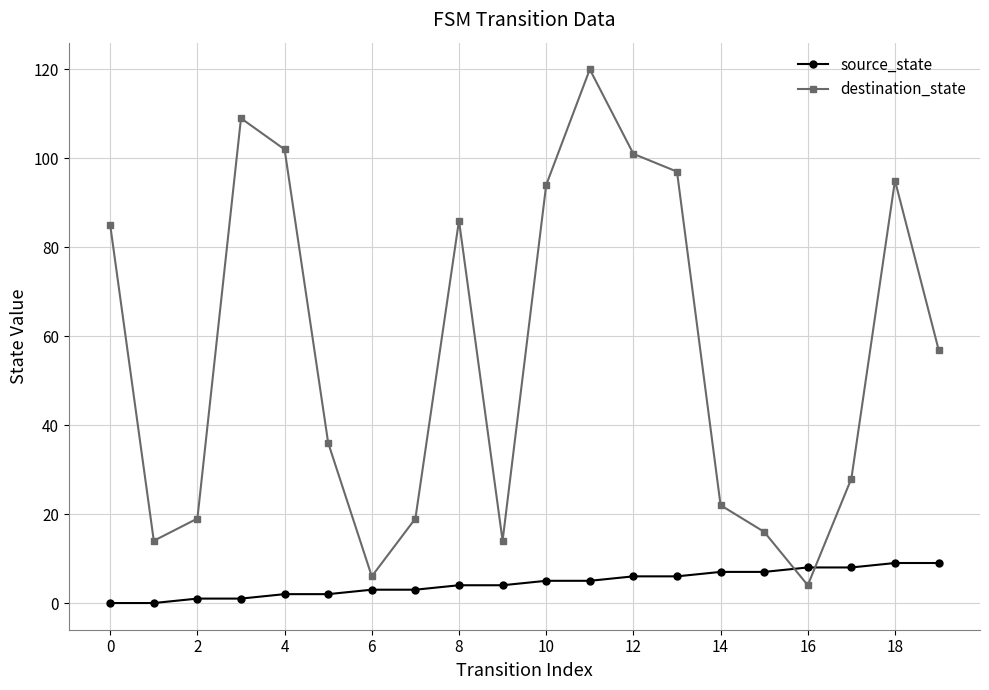

True or false: source_state and destination_state intersect in this chart.

True